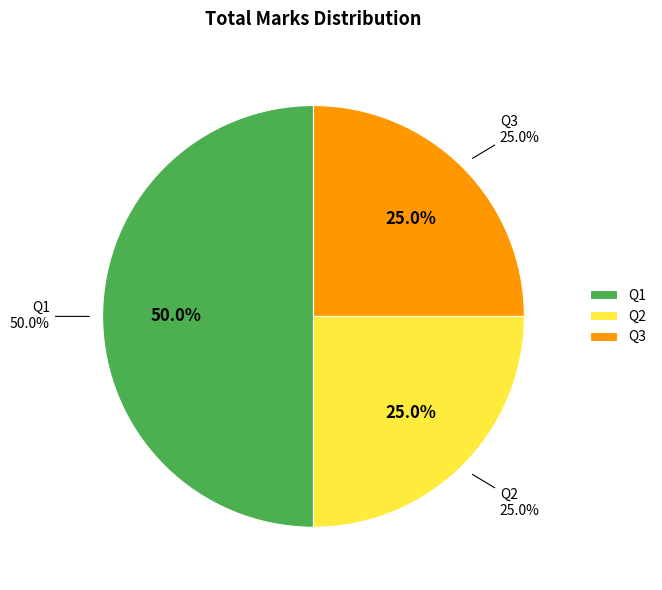

Count the number of slices in the pie.

3